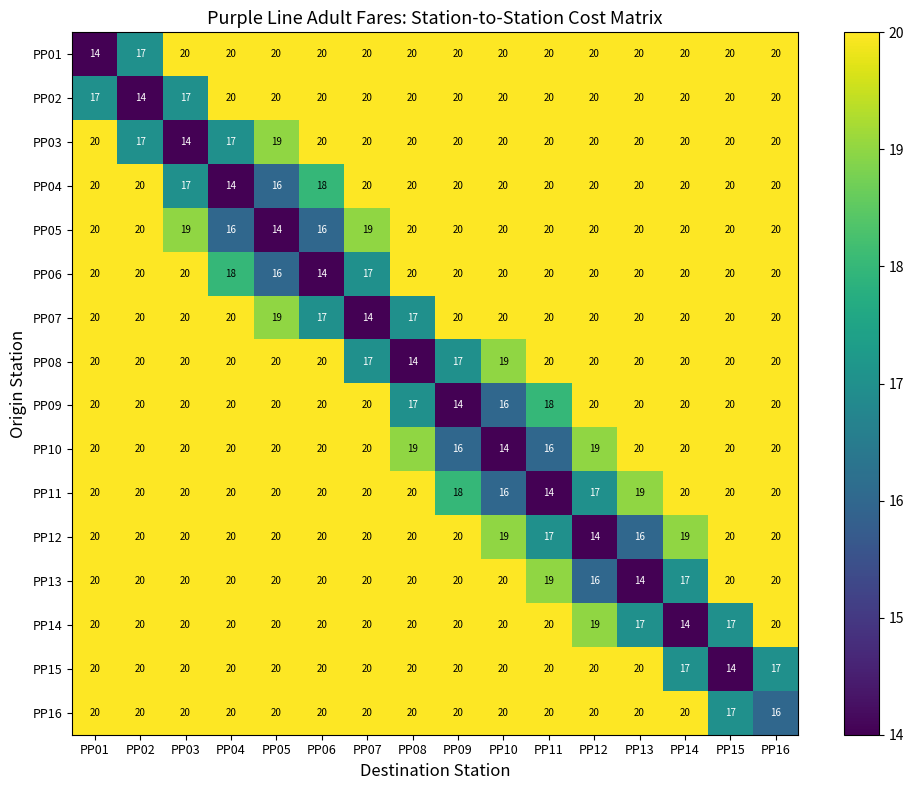

What is the maximum value shown in the chart?

20